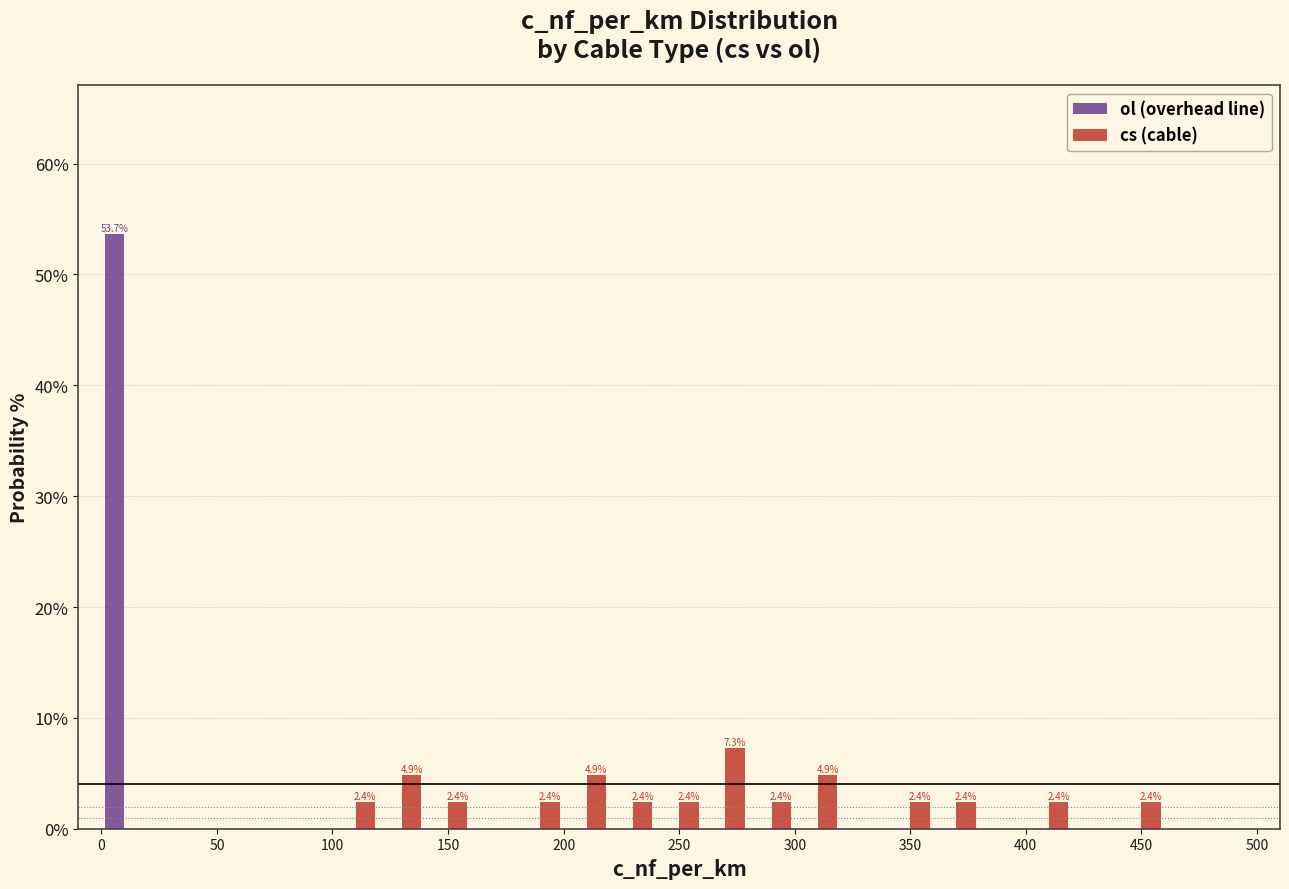

In the ol (overhead line) series, which range on the x-axis has the tallest bar?

0 to 20